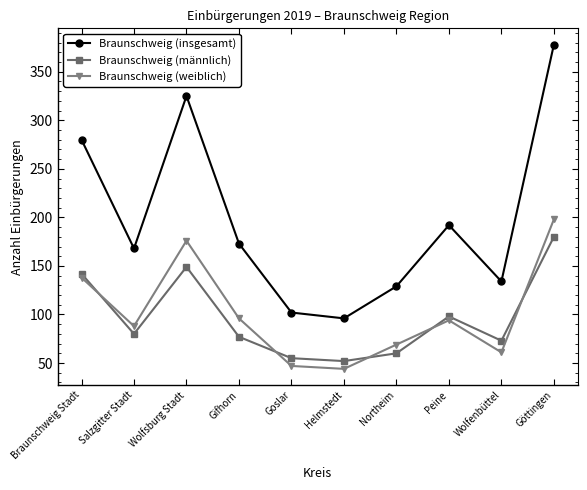

What is the minimum value for Braunschweig (insgesamt)?

96